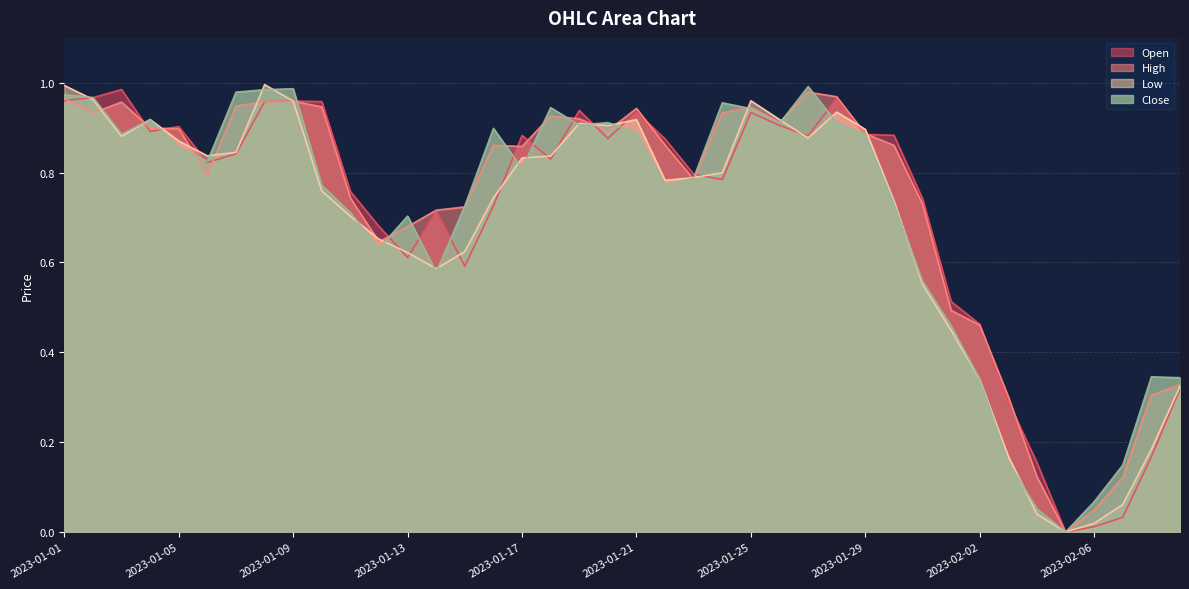

True or false: High has more than 0 interior local peaks.

True